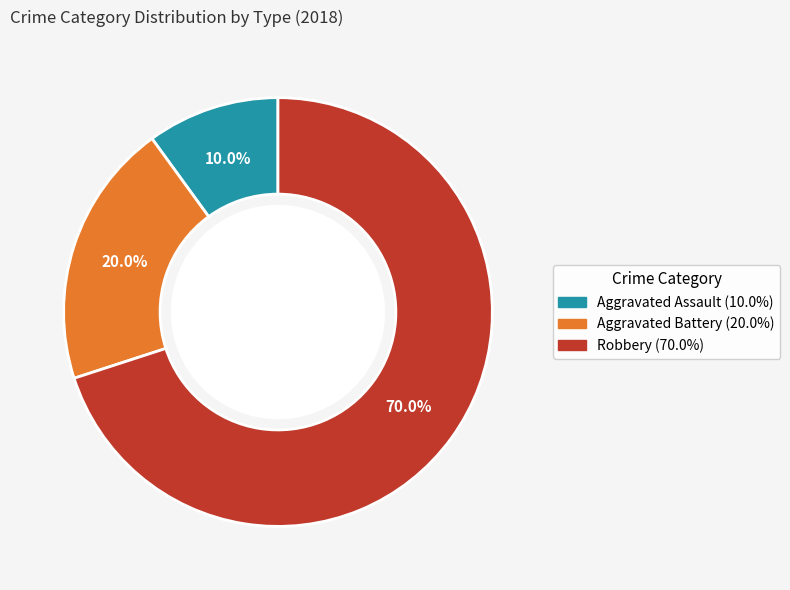

What percentage is the Aggravated Assault slice, to the nearest percent?

10%